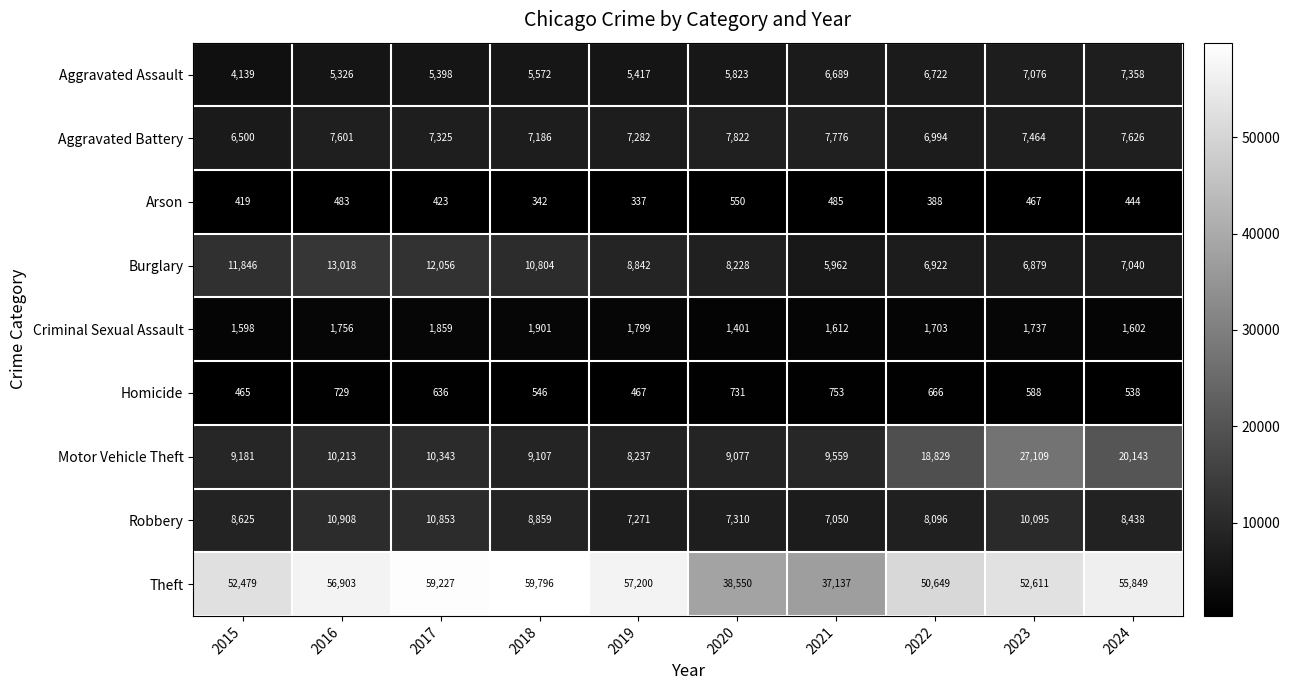

What is the minimum value shown in the chart?

337